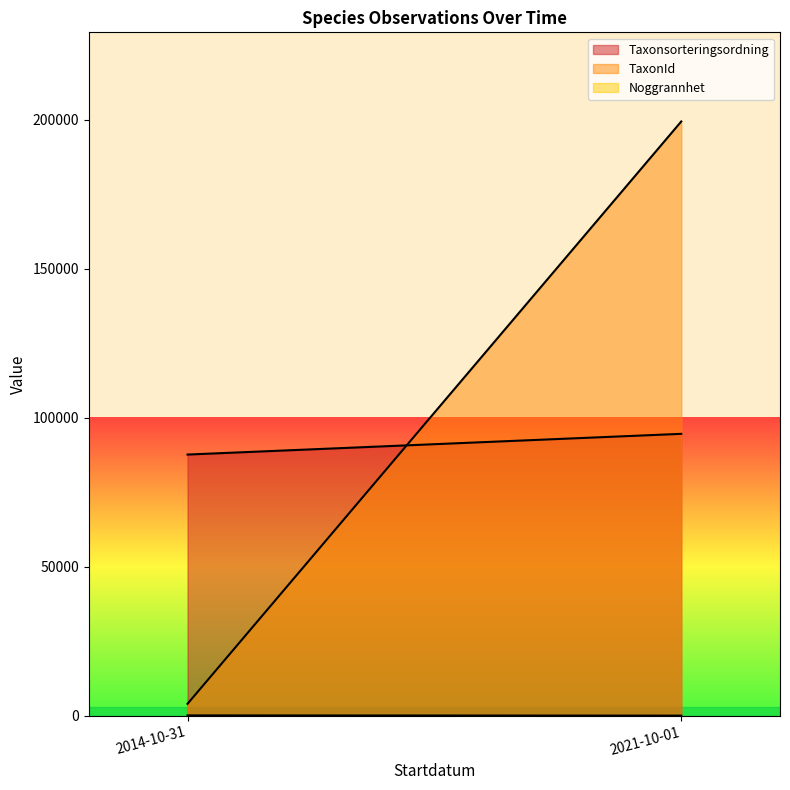

Between 2014-10-31 and 2014-10-31, which is larger?

2014-10-31